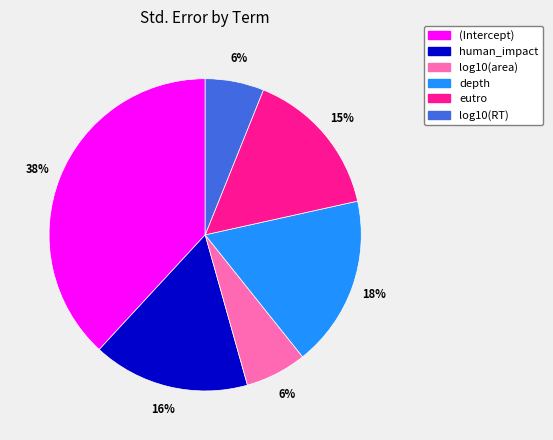

To the nearest percent, what is the difference between the log10(RT) and (Intercept) slice percentages?

32%